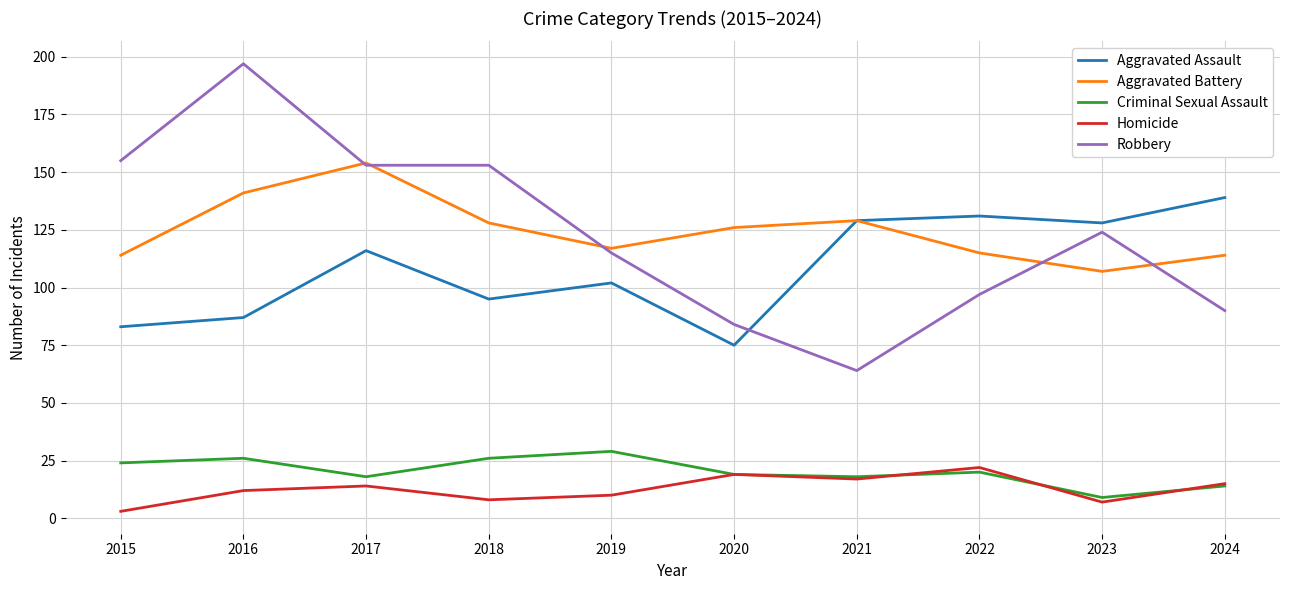

Between 2016 and 2023, which series saw the biggest shift?

Robbery